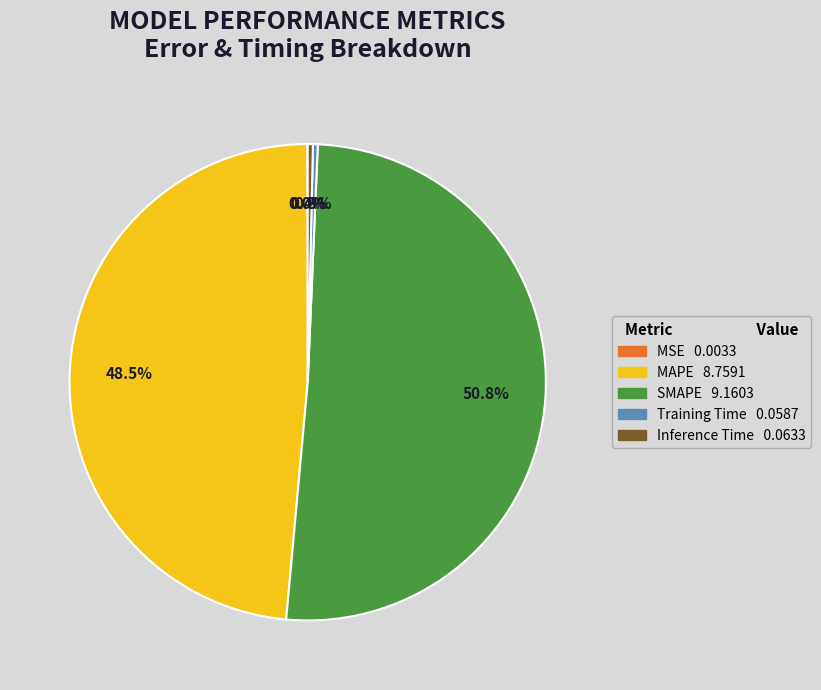

What percentage is the SMAPE slice, to the nearest percent?

51%